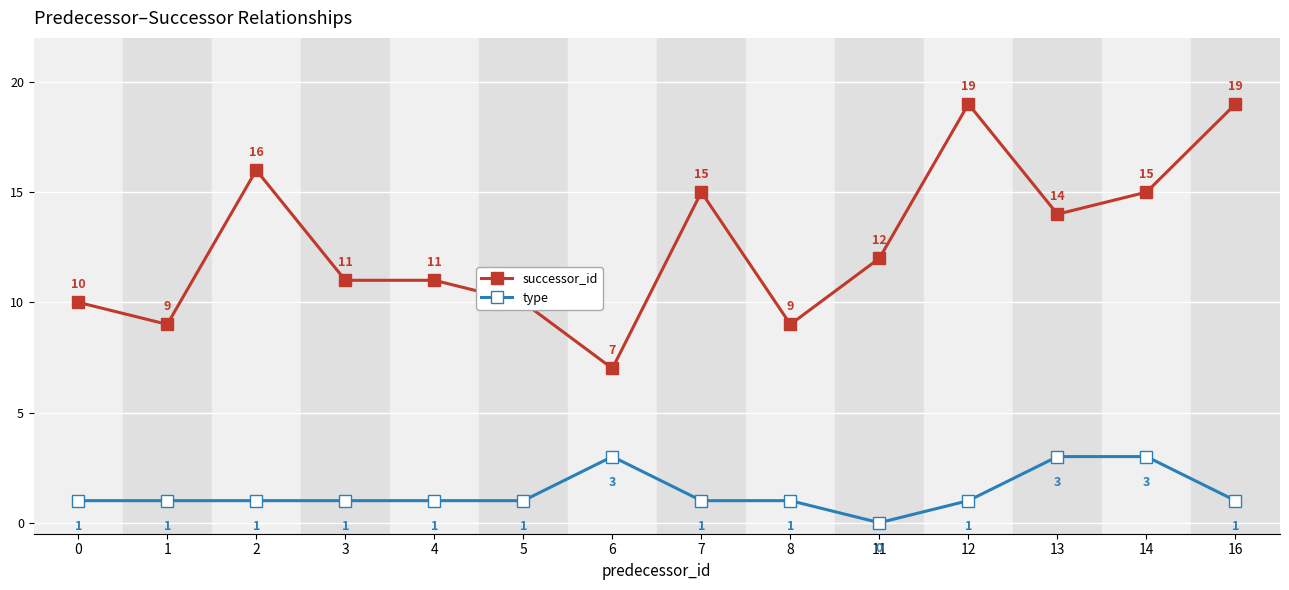

Reading left to right, list all the values displayed in this chart.

successor_id: 0=10	1=9	2=16	3=11	4=11	5=10	6=7	7=15	8=9	11=12	12=19	13=14	14=15	16=19
type: 0=1	1=1	2=1	3=1	4=1	5=1	6=3	7=1	8=1	11=0	12=1	13=3	14=3	16=1